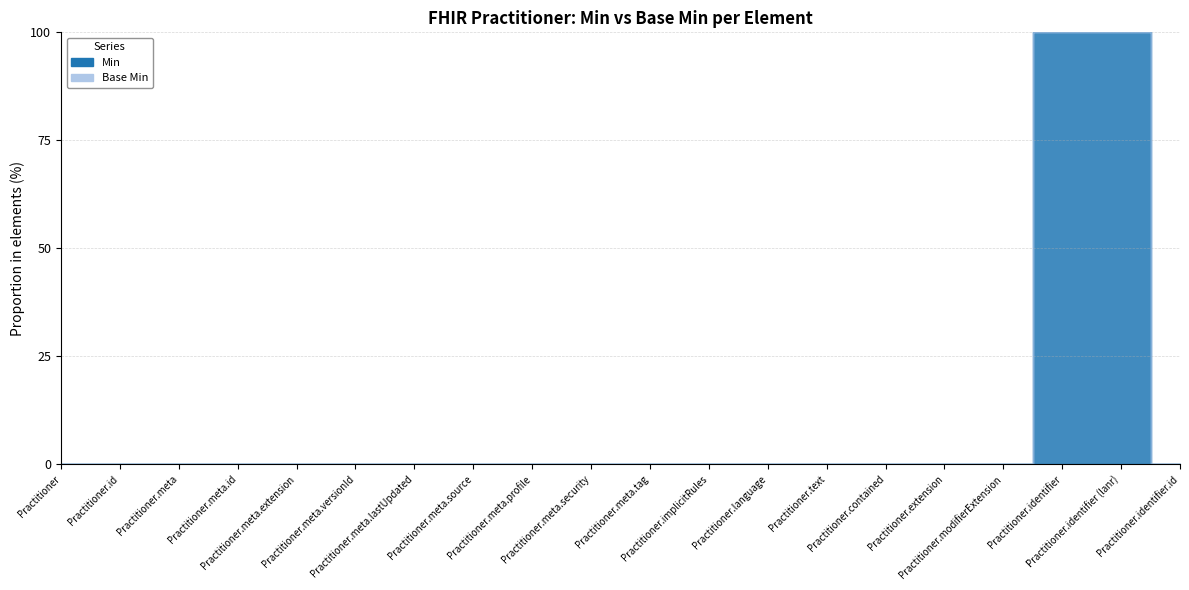

Rank the categories by value from lowest to highest.

Practitioner, Practitioner.id, Practitioner.meta, Practitioner.meta.id, Practitioner.meta.extension, Practitioner.meta.versionId, Practitioner.meta.lastUpdated, Practitioner.meta.source, Practitioner.meta.profile, Practitioner.meta.security, Practitioner.meta.tag, Practitioner.implicitRules, Practitioner.language, Practitioner.text, Practitioner.contained, Practitioner.extension, Practitioner.modifierExtension, Practitioner.identifier.id, Practitioner.identifier, Practitioner.identifier (lanr)